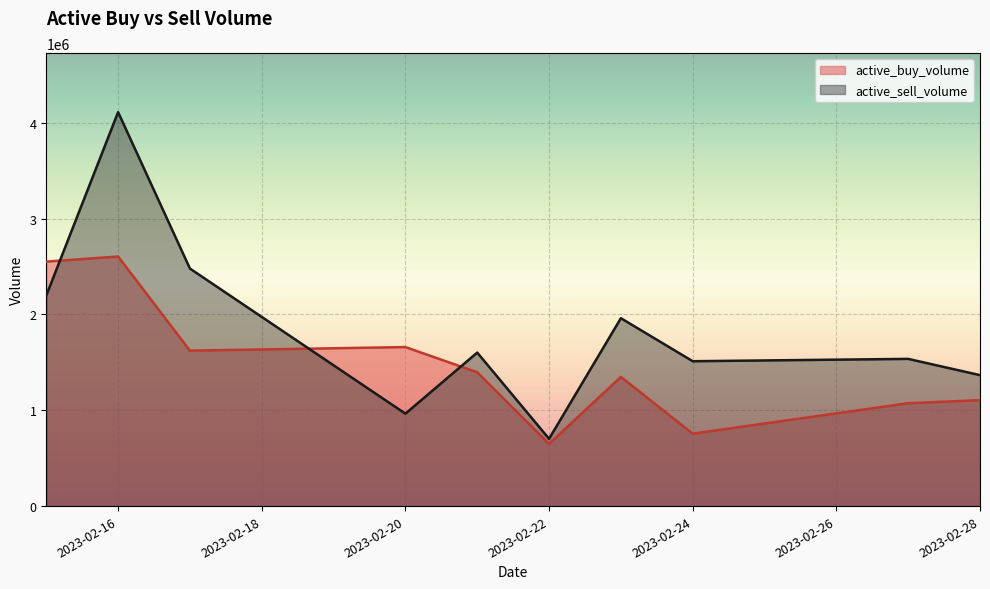

What are all the series names shown in the legend?

active_buy_volume, active_sell_volume